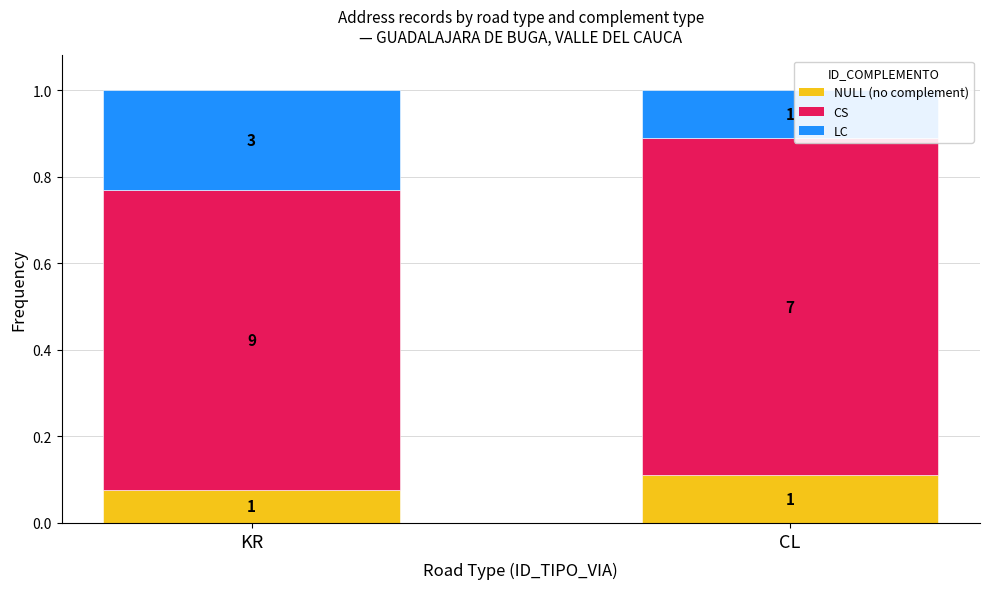

What are all the series names shown in the legend?

NULL (no complement), CS, LC